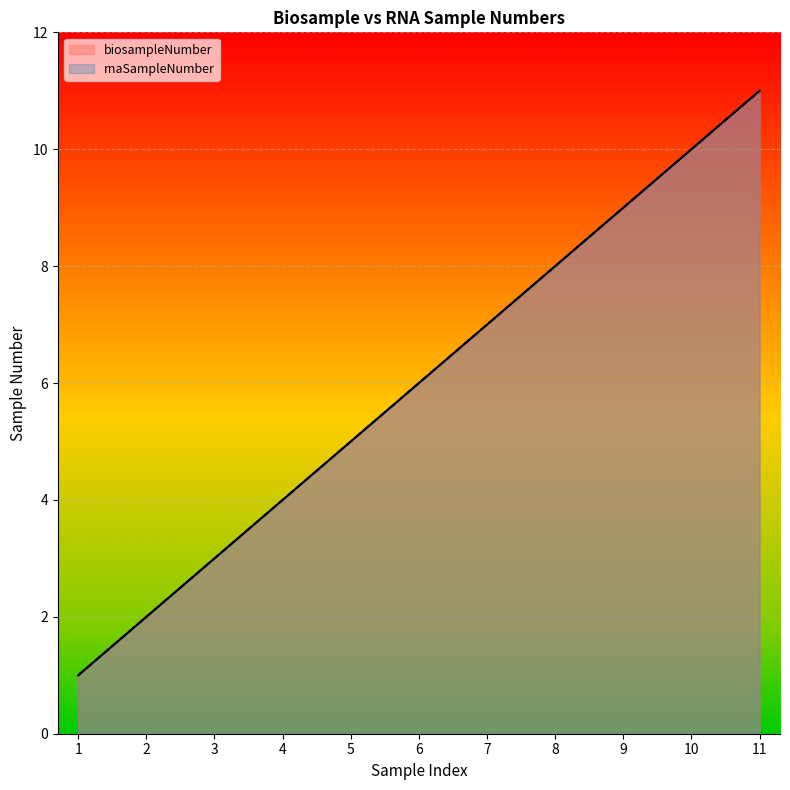

True or false: rnaSampleNumber and biosampleNumber cross at least once.

False